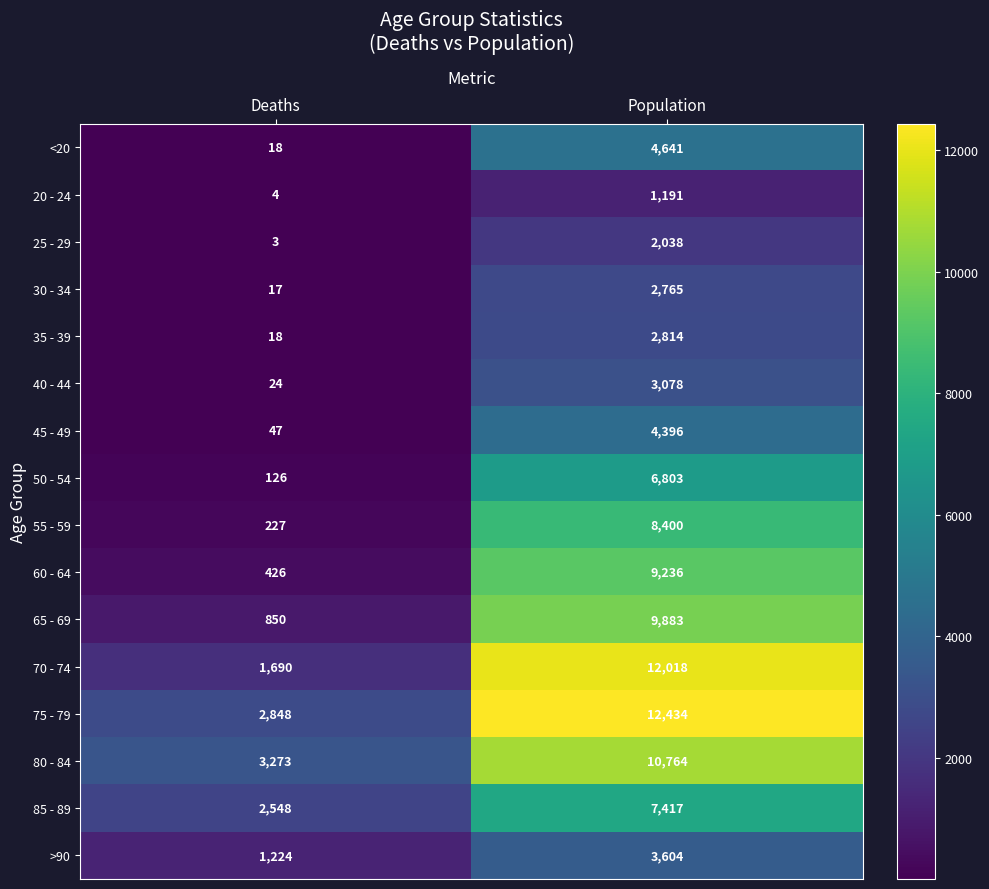

Which series has the largest range (max minus min)?

70 - 74